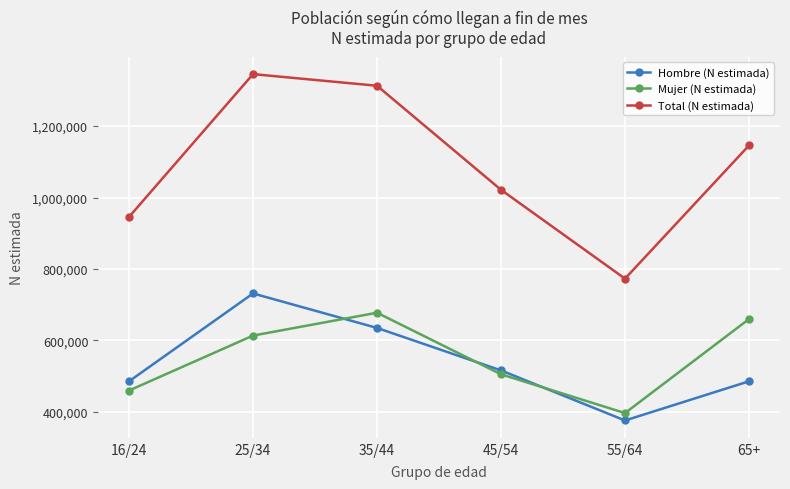

The value of Total (N estimada) at 25/34 is 776629. True or false?

False